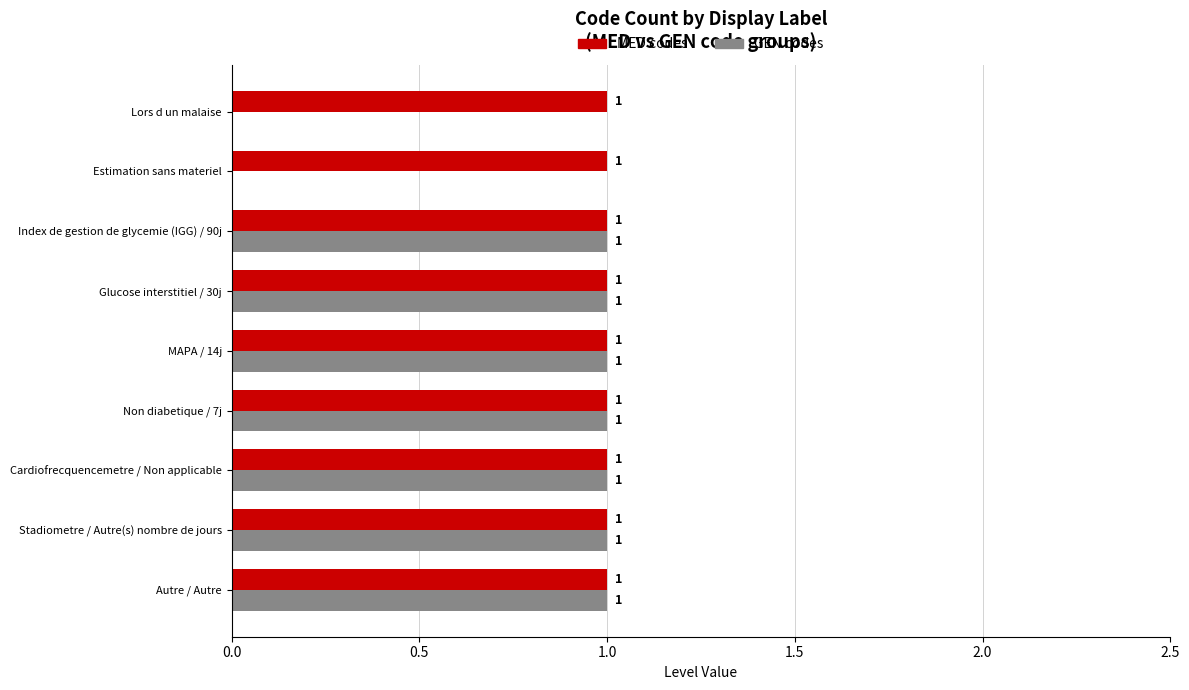

What is the sum of all GEN codes values?

7